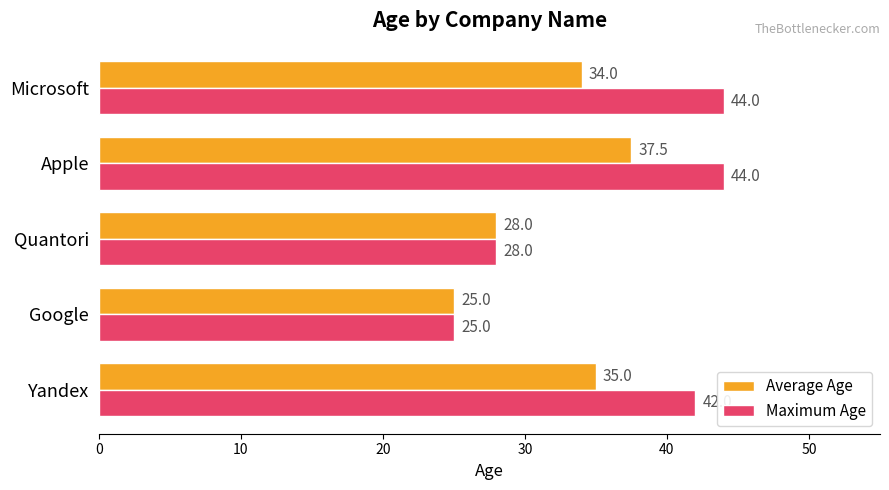

The Average Age series shows 37.5 at Apple. True or false?

True